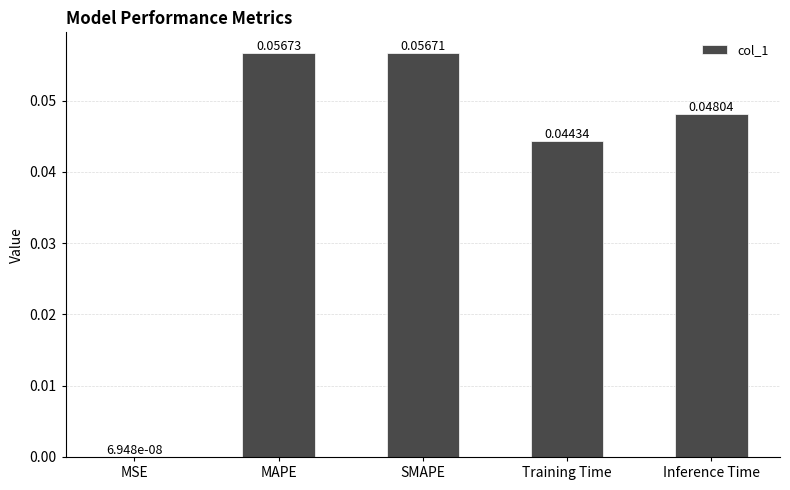

At which label is the value closest to 0?

MSE